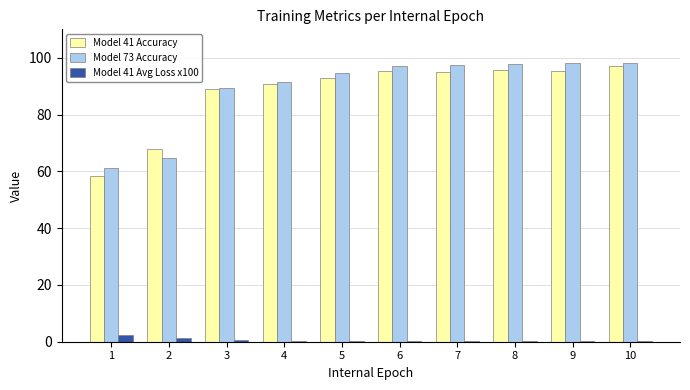

Is it true that Model 73 Accuracy equals 154.0 at 6?

False